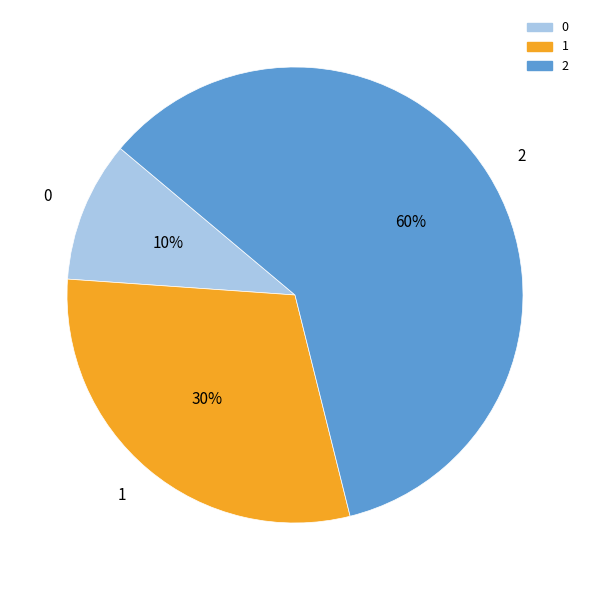

Which category has the biggest portion of the pie?

2